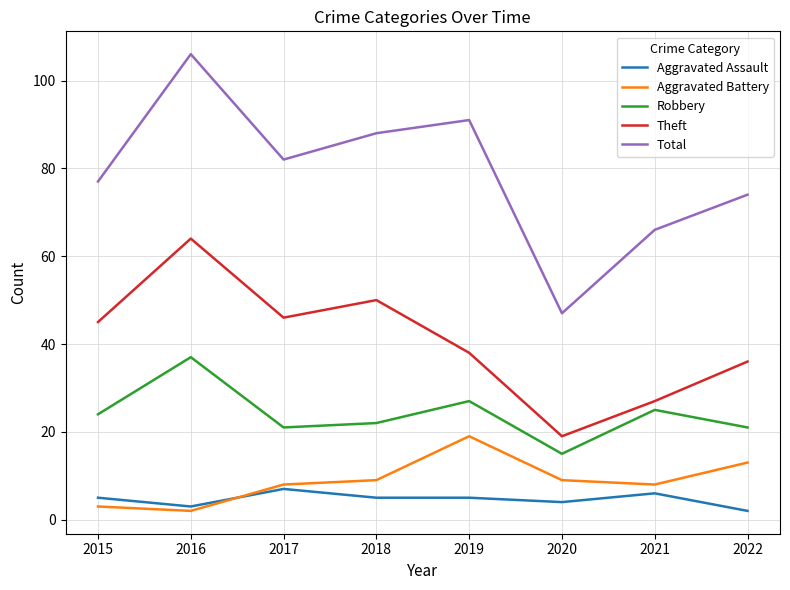

True or false: Robbery and Aggravated Assault cross at least once.

False